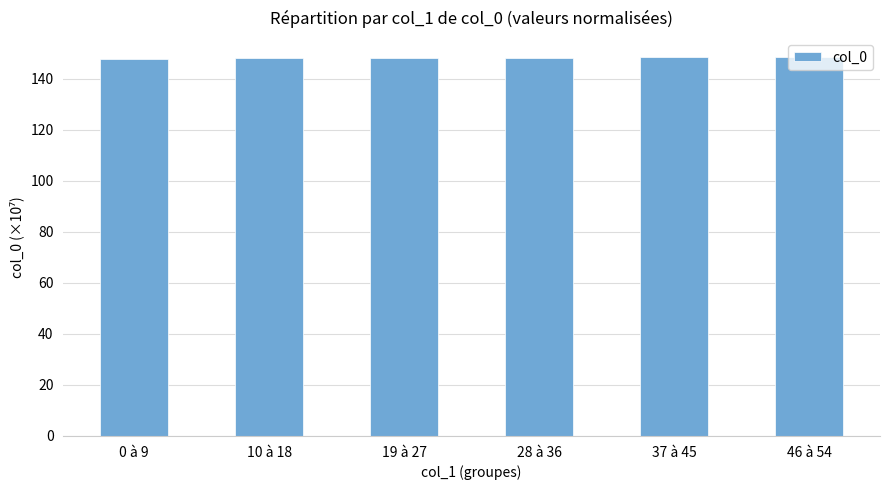

What is the sum of the values at 0 à 9 and 28 à 36?

296.0